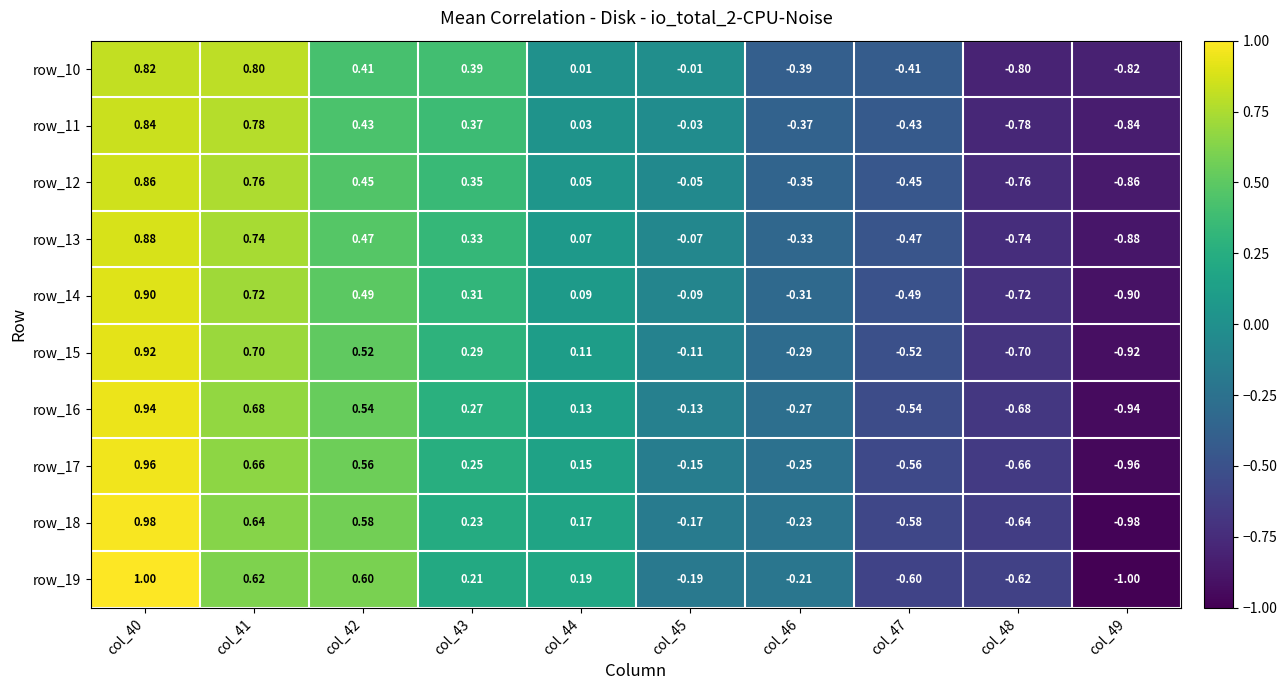

Is the value of row_16 at col_40 greater than the value of row_17 at col_48?

Yes